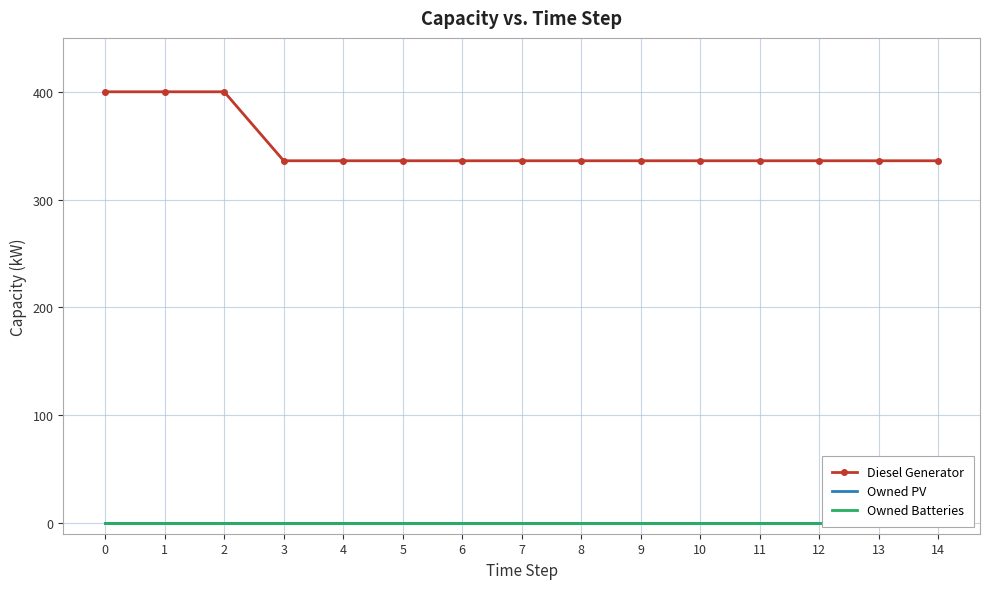

How many distinct data groups are displayed?

3